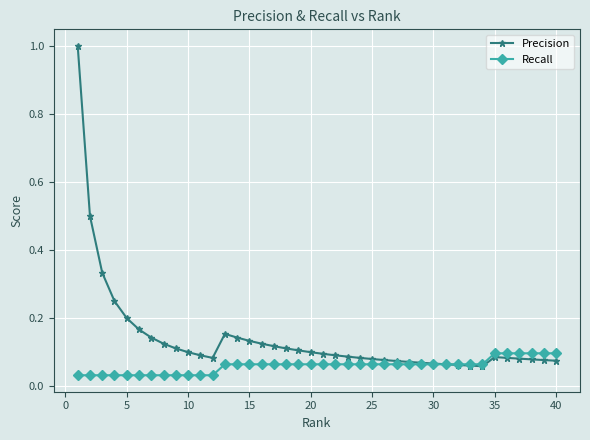

How many series are shown in this chart?

2